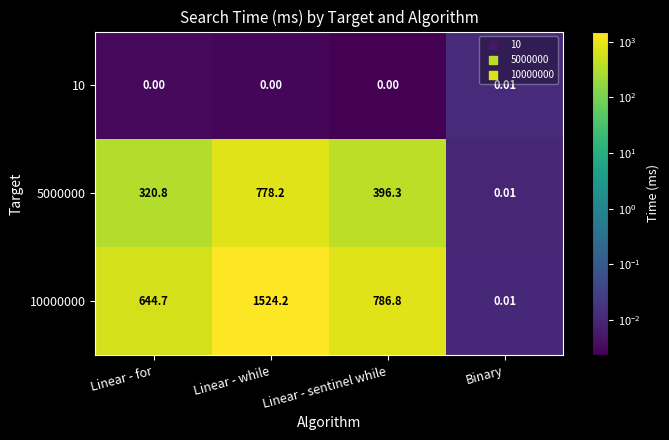

Which label corresponds to the largest value in the chart?

Linear - while